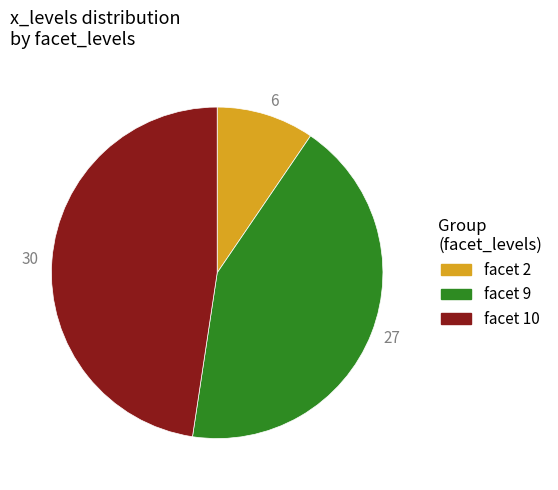

Which category has the biggest portion of the pie?

facet 10